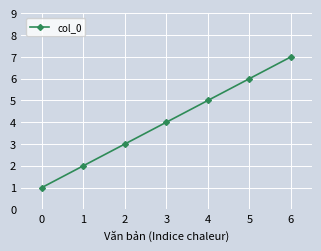

How many series are shown in this chart?

1